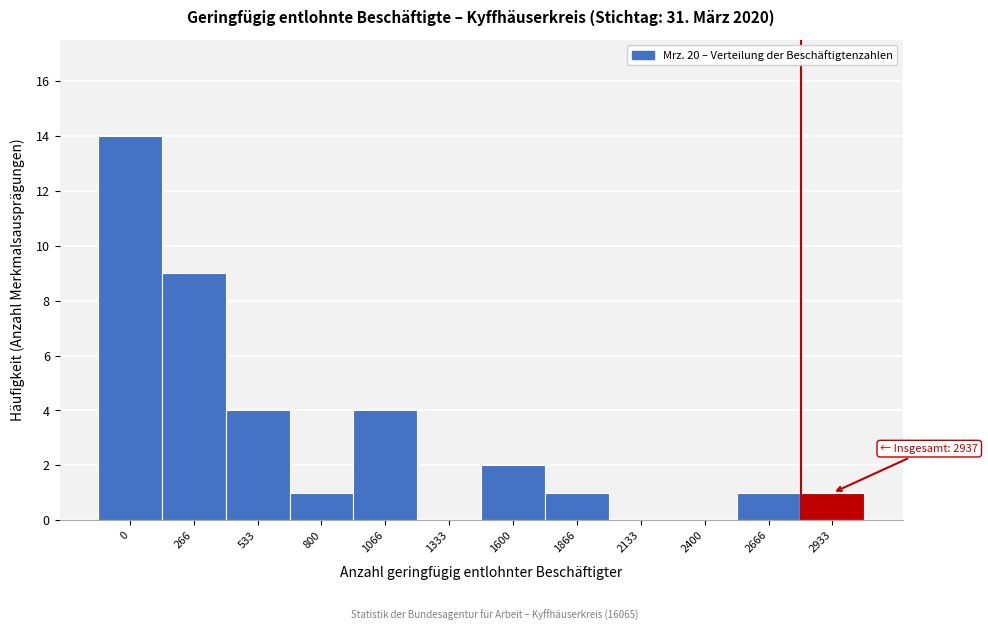

Reading left to right, list all the values displayed in this chart.

0=14	266=9	533=4	800=1	1066=4	1333=0	1600=2	1866=1	2133=0	2400=0	2666=1	2933=1